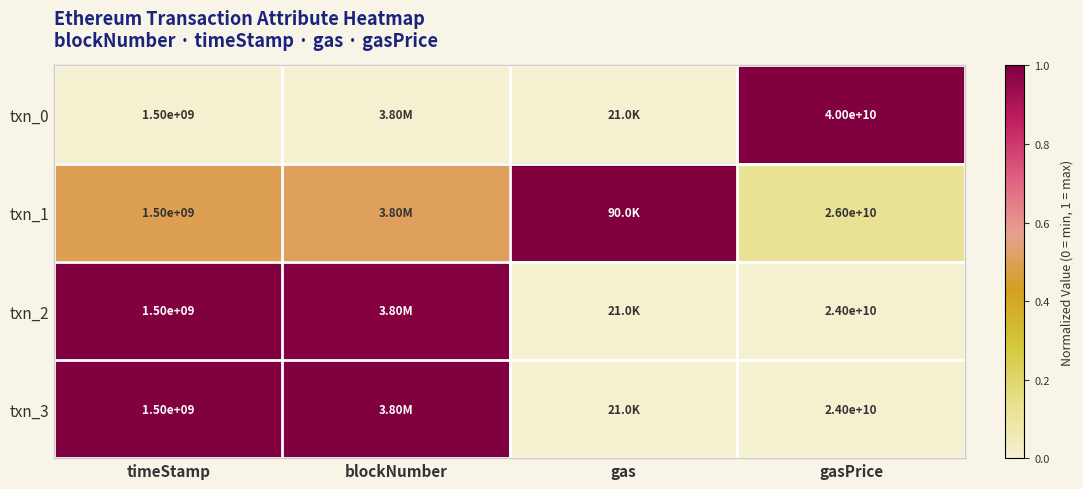

How many values in txn_0 are above zero?

1